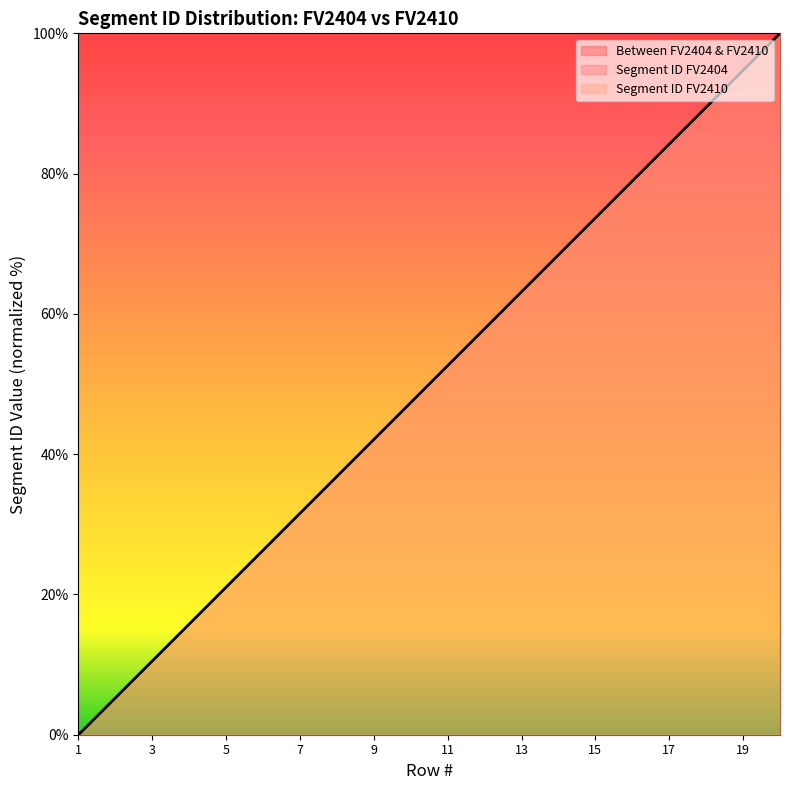

At how many categories does at least one series exceed 61?

8